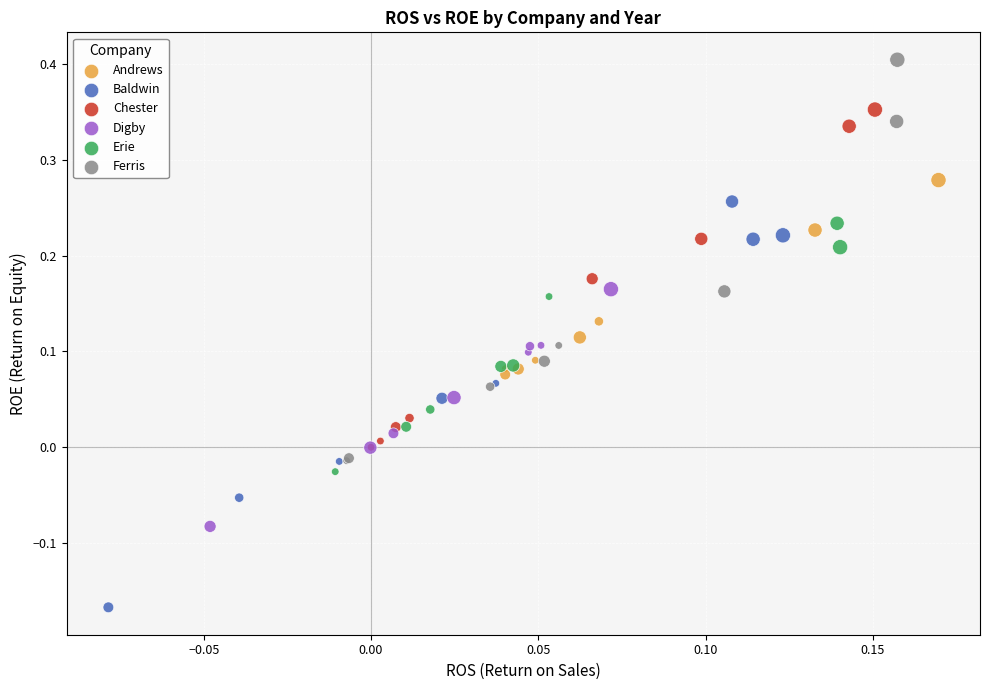

Which series contains the highest Y value?

Ferris